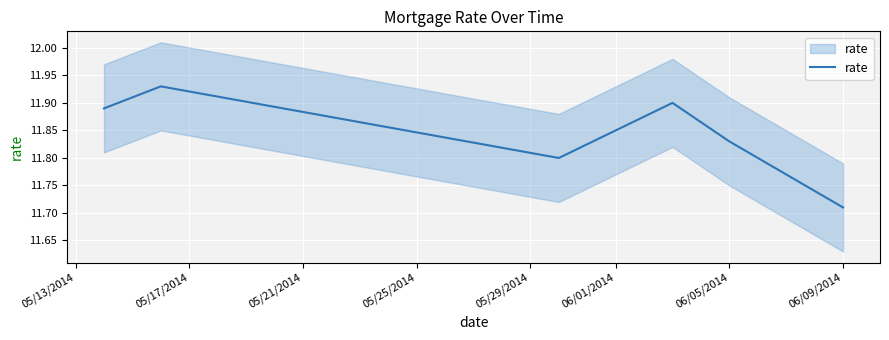

What is the difference between the maximum and minimum values?

0.2